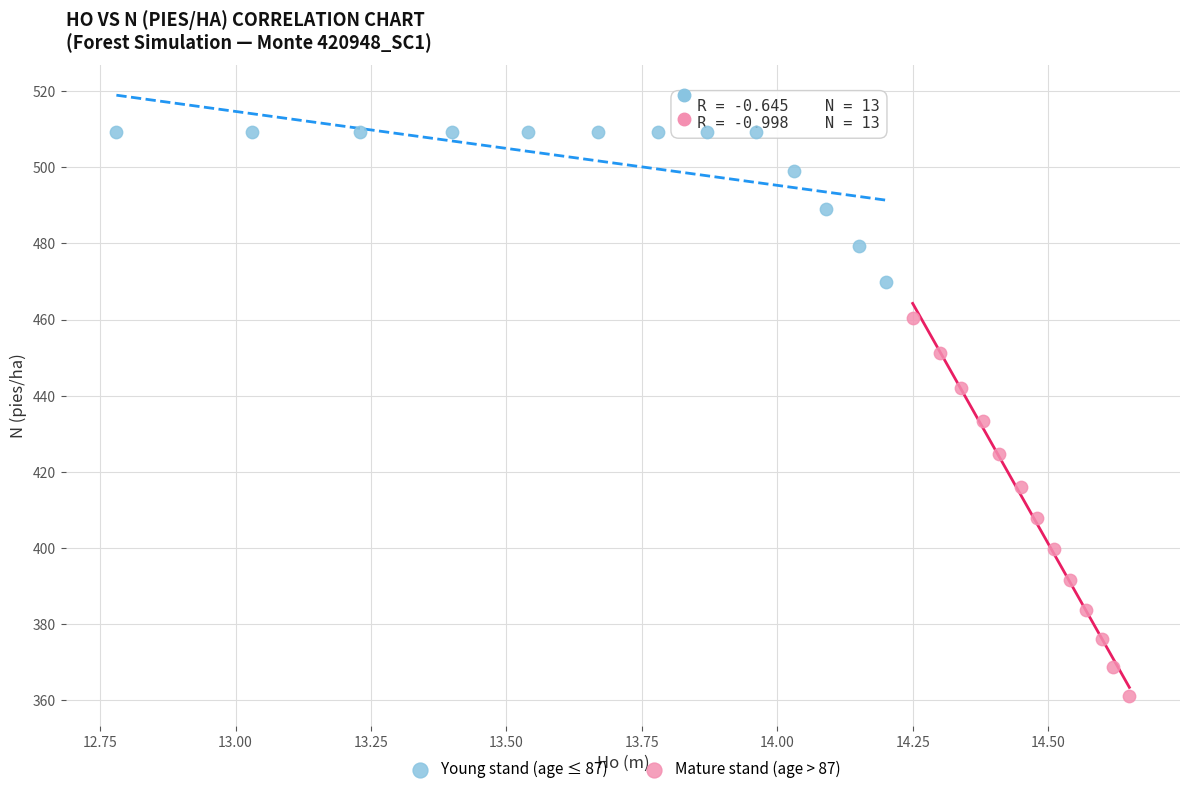

Which series reaches the minimum Y coordinate?

Mature stand (age > 87)